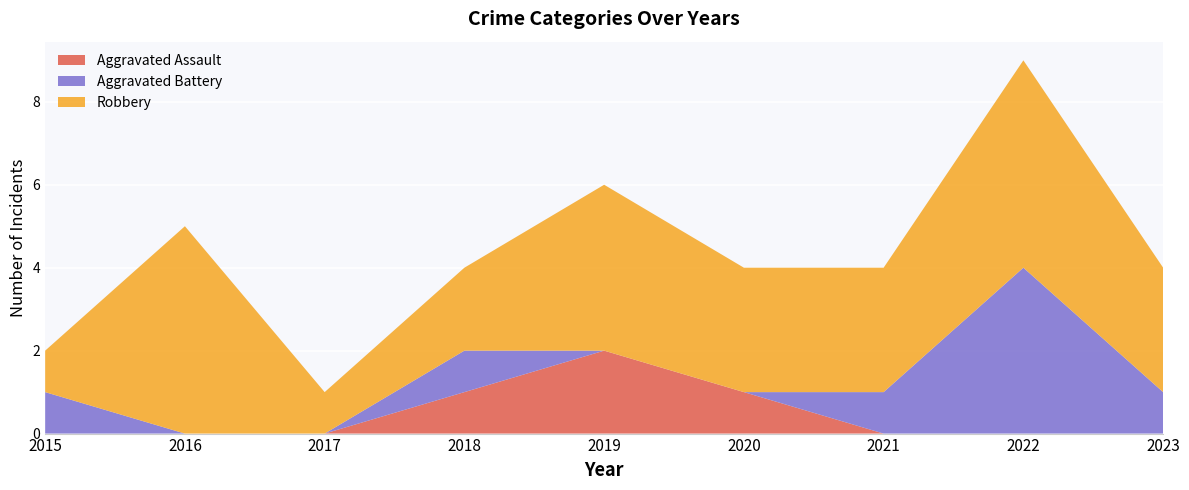

Reading left to right, transcribe all the data shown in this chart.

Aggravated Assault: 2015=0	2016=0	2017=0	2018=1	2019=2	2020=1	2021=0	2022=0	2023=0
Aggravated Battery: 2015=1	2016=0	2017=0	2018=1	2019=0	2020=0	2021=1	2022=4	2023=1
Robbery: 2015=1	2016=5	2017=1	2018=2	2019=4	2020=3	2021=3	2022=5	2023=3